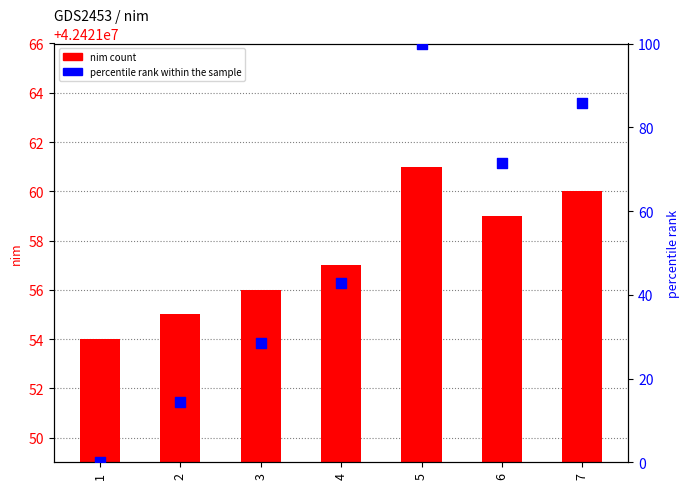

Which series reaches the minimum Y coordinate?

percentile rank within the sample